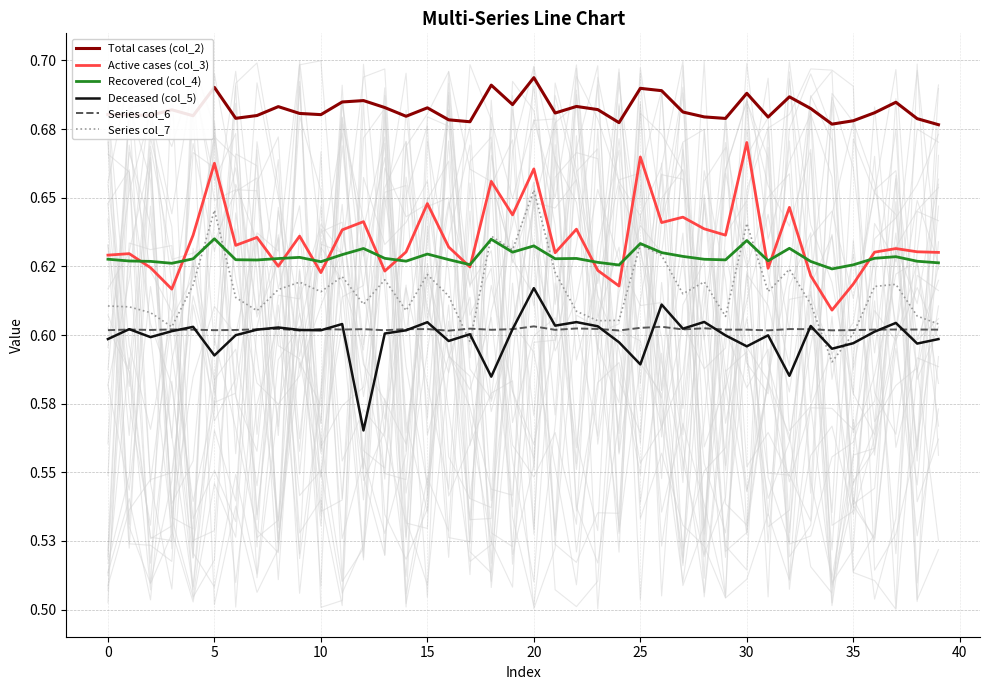

Does the chart display data point markers on the line(s)?

No